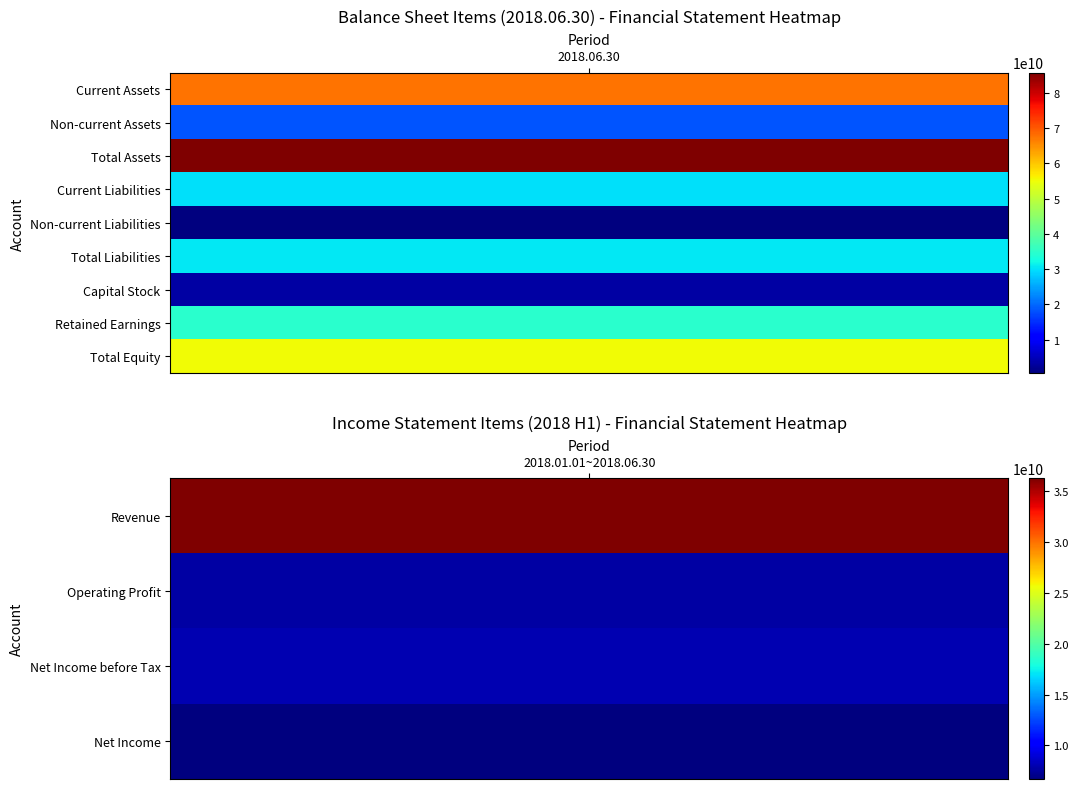

The value of 2018.01.01~2018.06.30 at 1 is 7711554261. True or false?

True